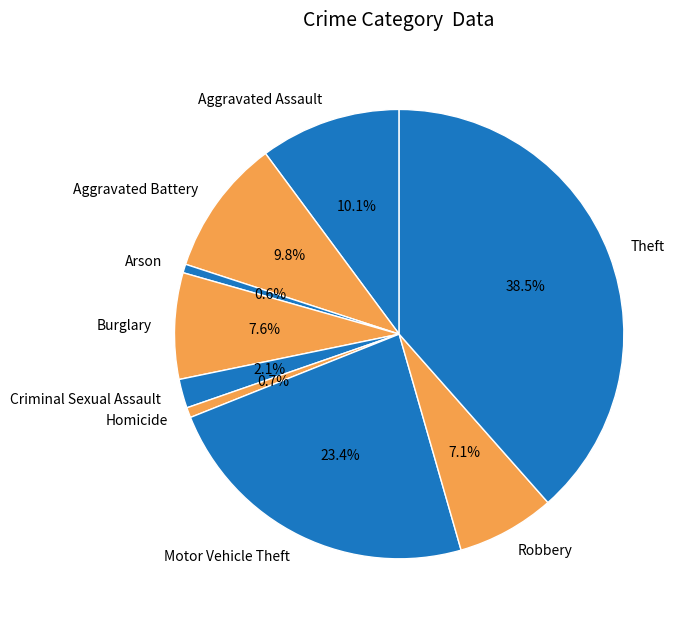

What is the total percentage of Motor Vehicle Theft and Criminal Sexual Assault?

25.5%